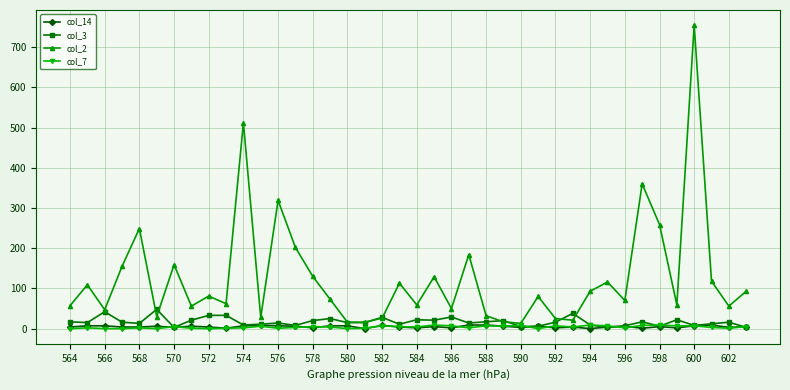

Which series has the largest total across all categories?

col_2